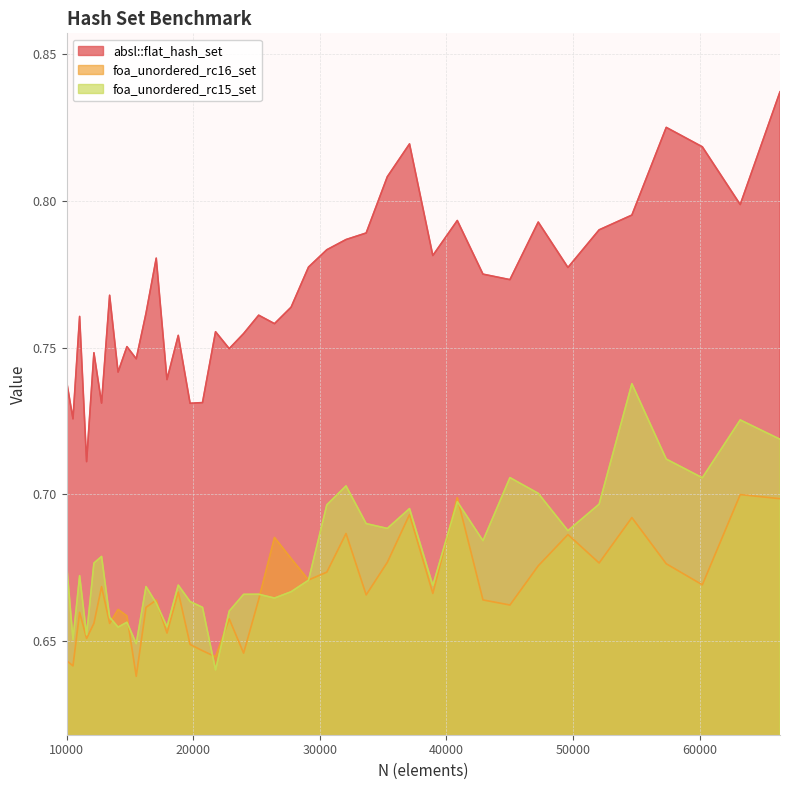

Is it true that absl::flat_hash_set equals 0.8 at 27733?

True